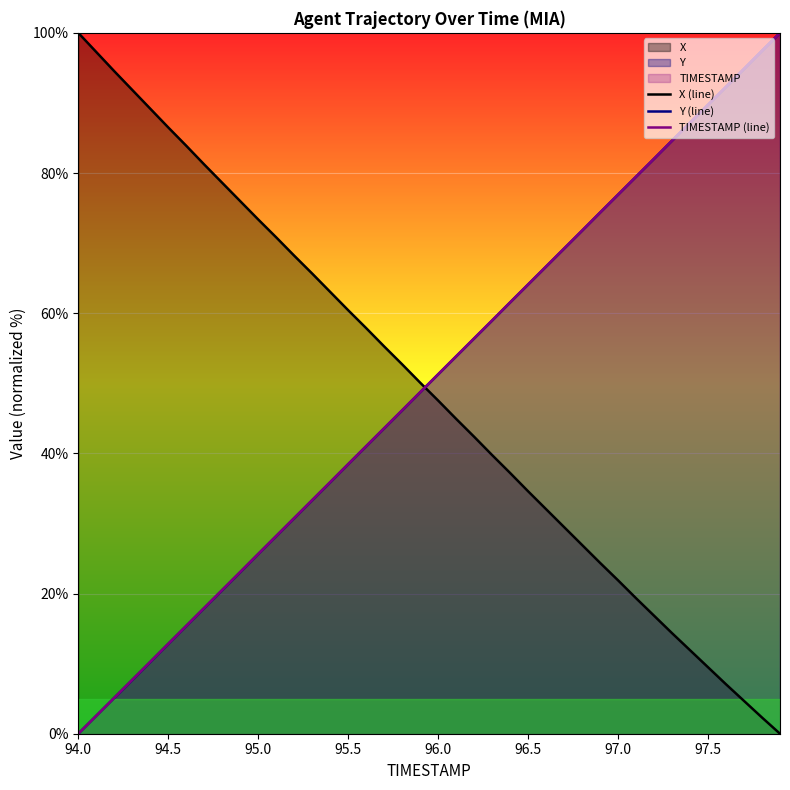

What is the maximum value for Y (line)?

100.0